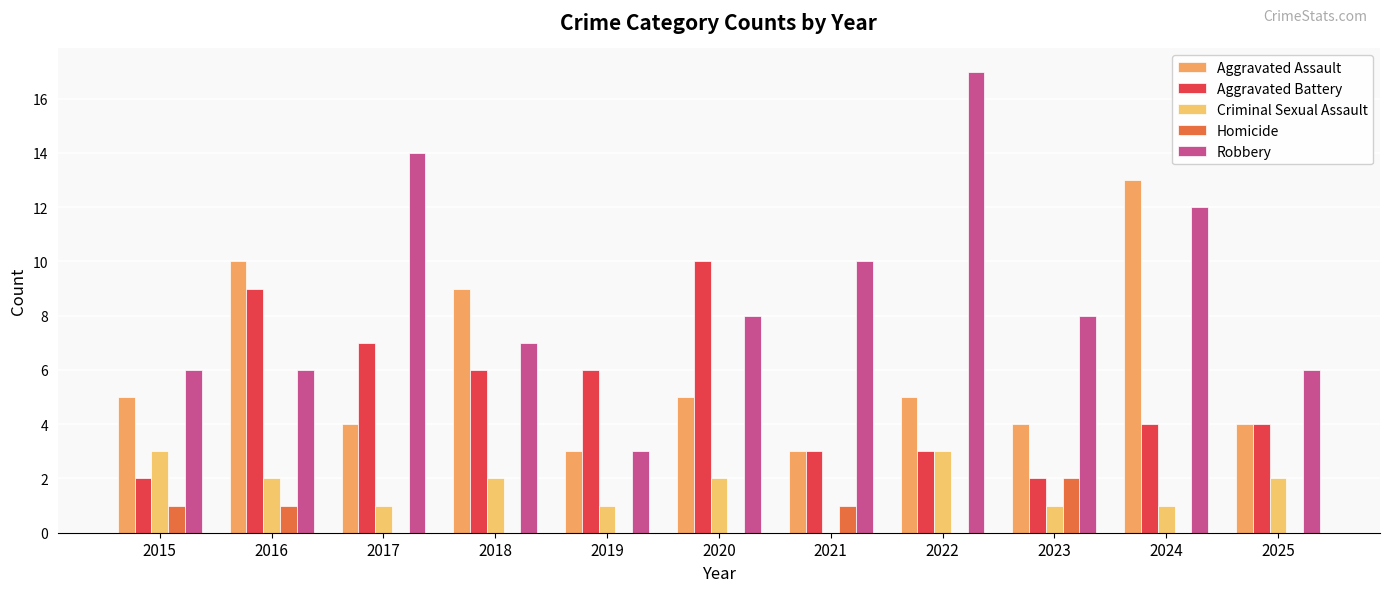

How many distinct data groups are displayed?

5